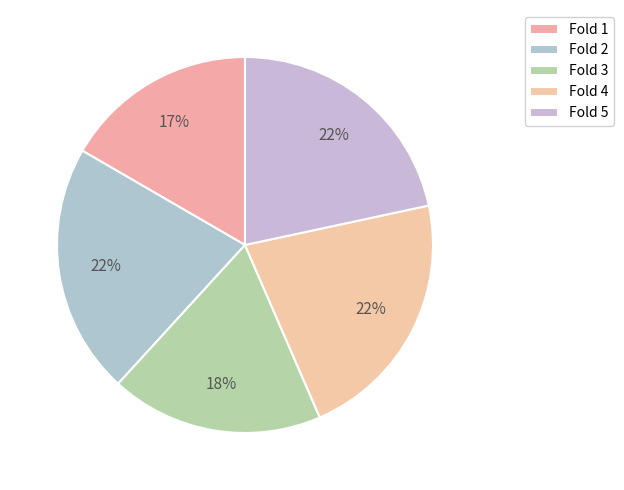

Which has a higher value, Fold 1 or Fold 3?

Fold 3